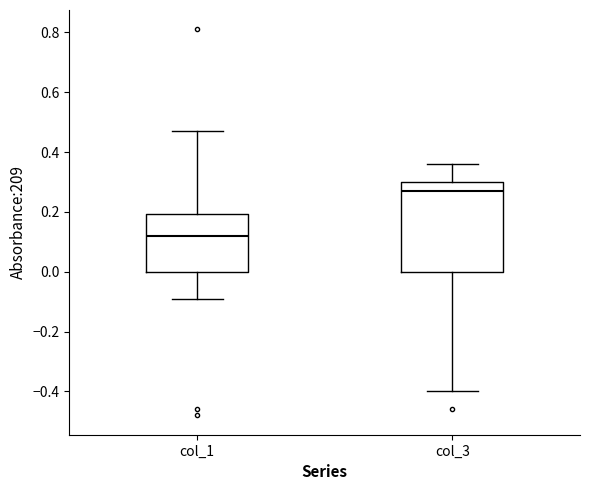

Comparing the boxes themselves (not the whiskers), which one is the tallest?

col_3